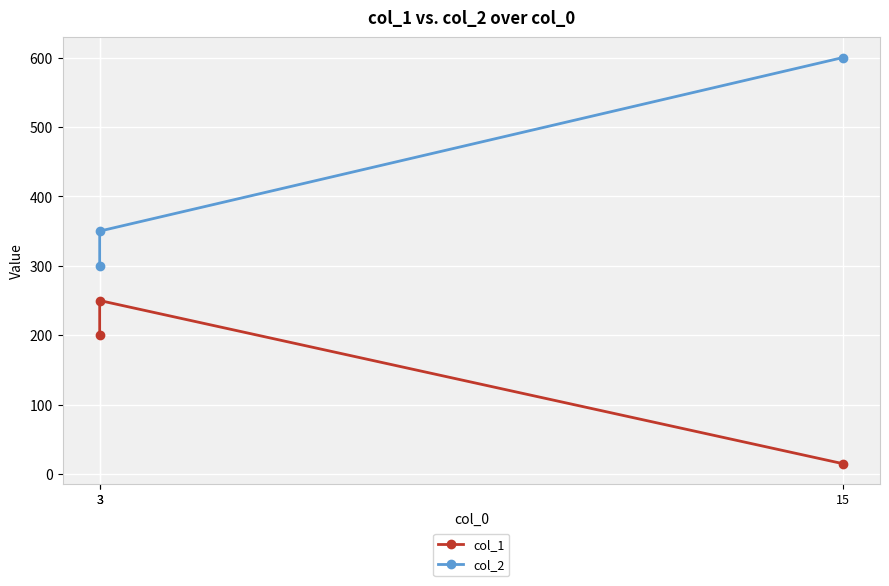

At which category does the chart reach its minimum across all series?

15